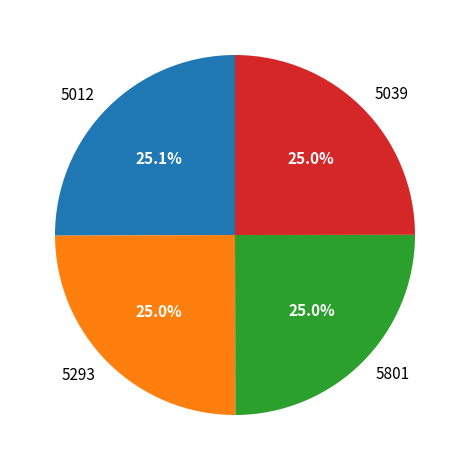

What percentage is the 5293 slice, to the nearest percent?

25%